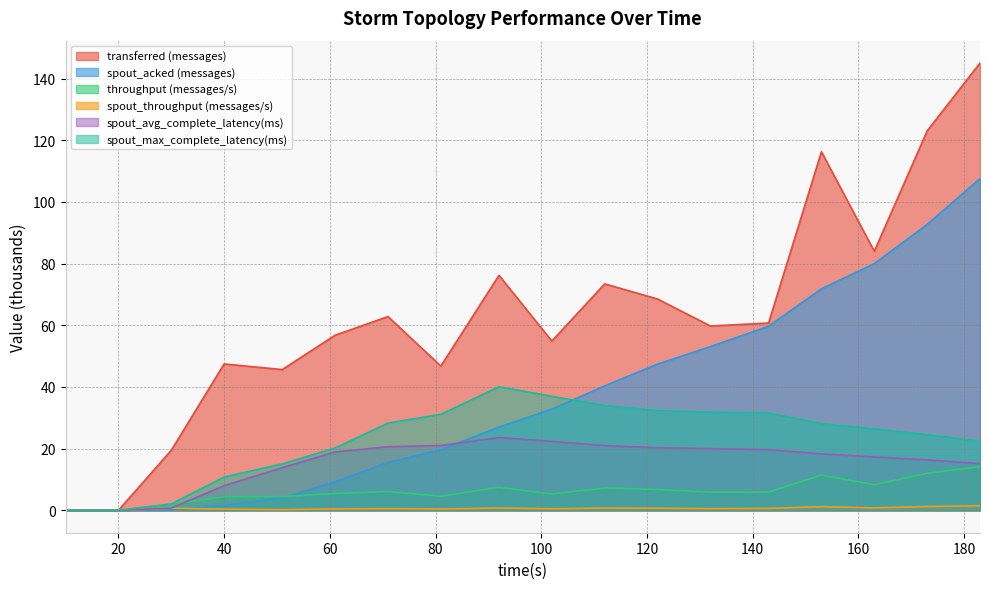

True or false: throughput (messages/s) has more than 1 interior local peaks.

True